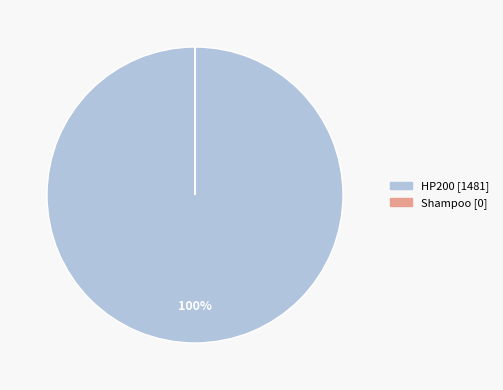

How many segments does this pie chart have?

2